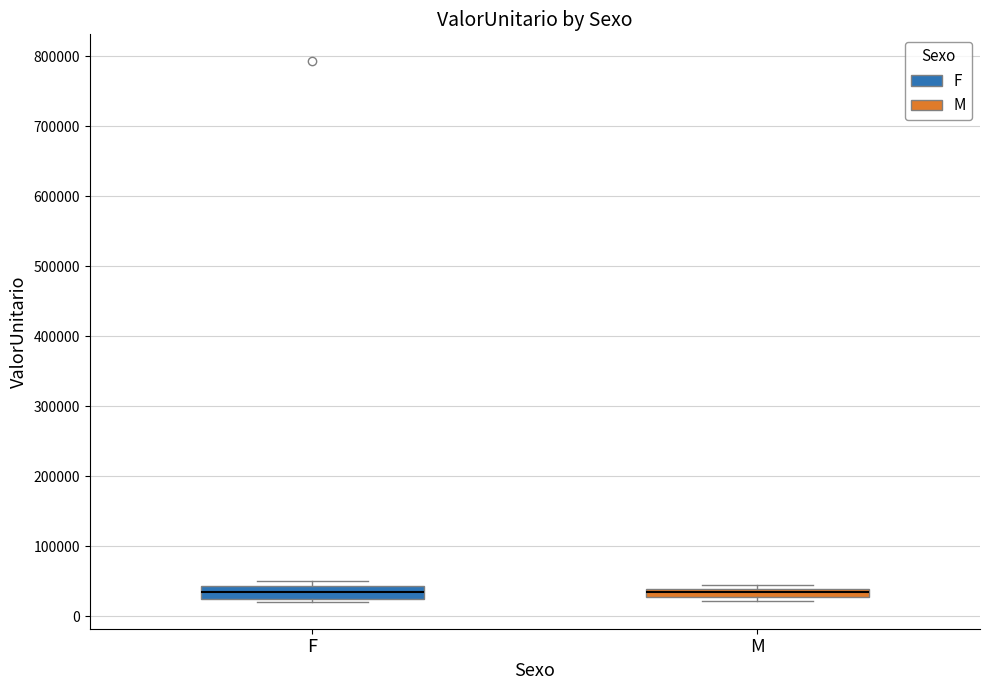

Where does the median line of the box for F sit on the y-axis? The values are not printed on the chart, so give them approximately, as read against the axis.

30000